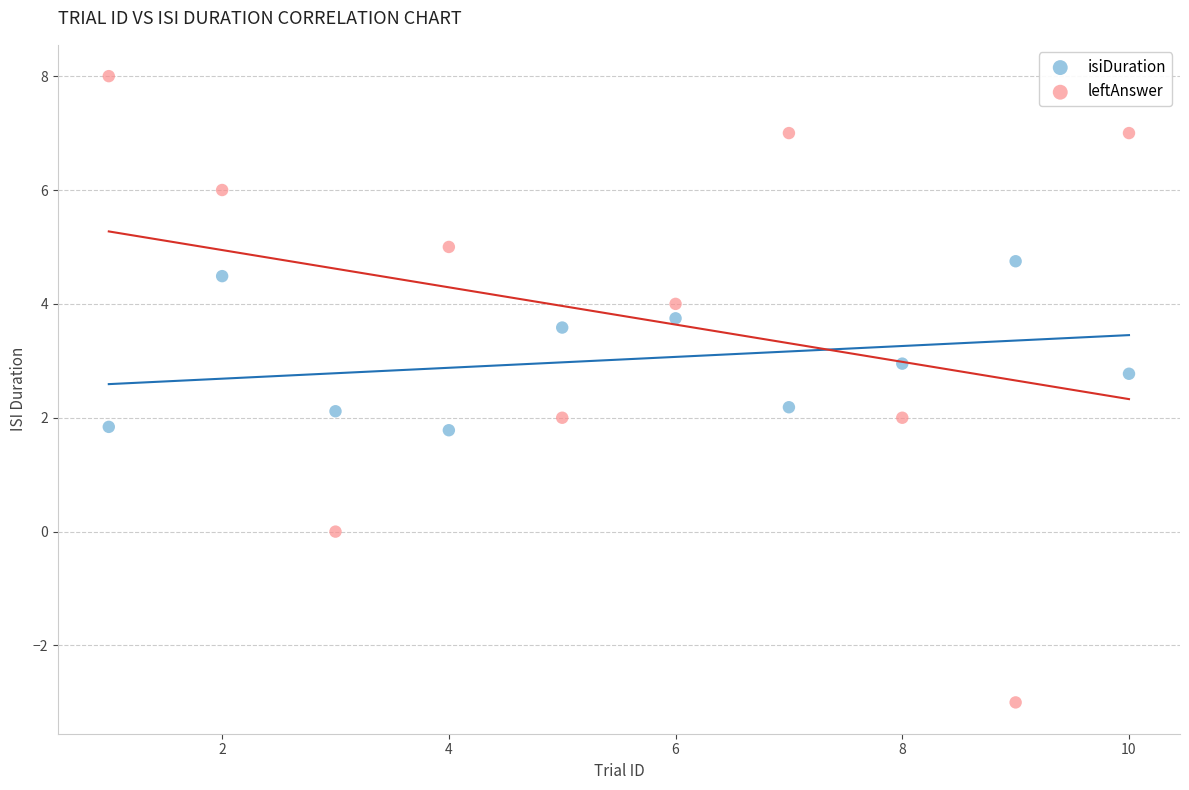

Which series reaches the minimum Y coordinate?

leftAnswer